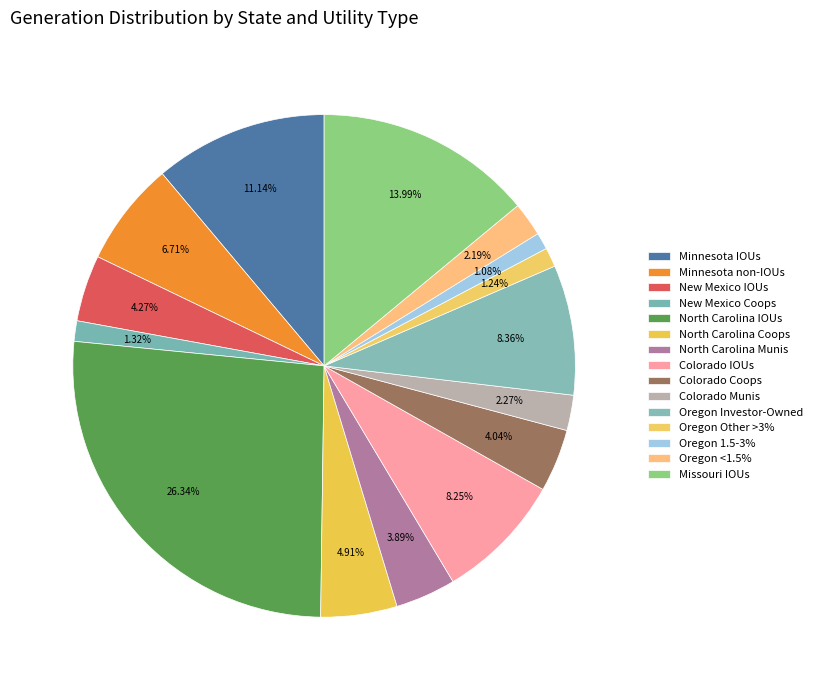

Rank the categories by value from lowest to highest.

Oregon 1.5-3%, Oregon Other >3%, New Mexico Coops, Oregon <1.5%, Colorado Munis, North Carolina Munis, Colorado Coops, New Mexico IOUs, North Carolina Coops, Minnesota non-IOUs, Colorado IOUs, Oregon Investor-Owned, Minnesota IOUs, Missouri IOUs, North Carolina IOUs